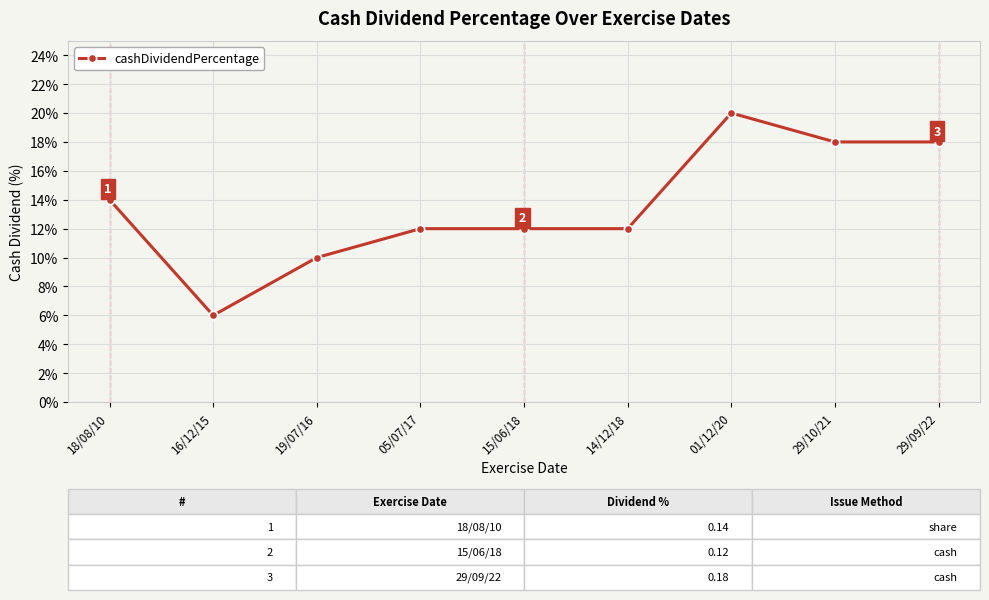

How many interior local peaks (higher than both neighbors) does the data have?

1